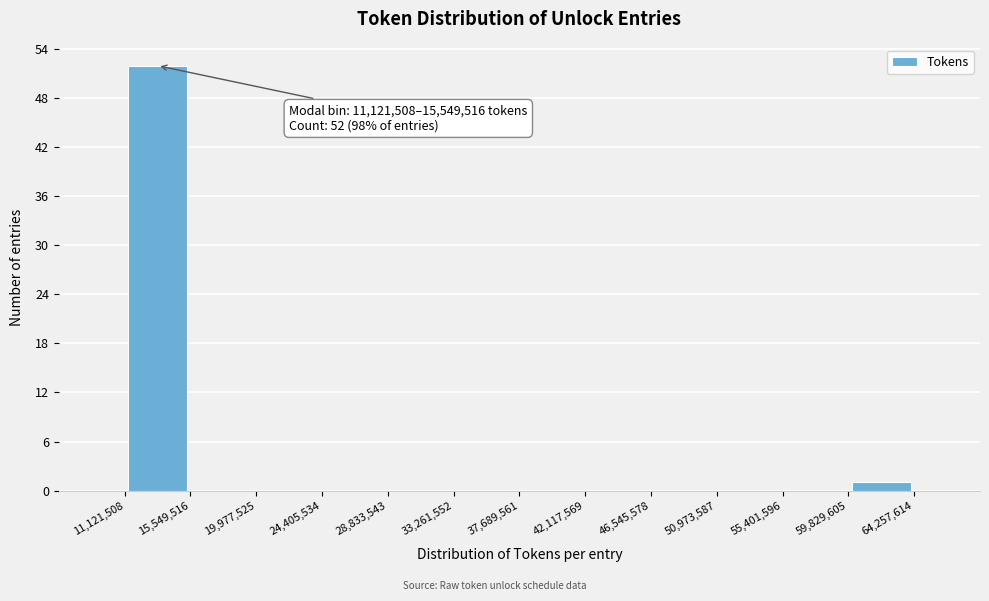

Over which range of the x-axis is the bar tallest?

11,121,508 to 15,549,516